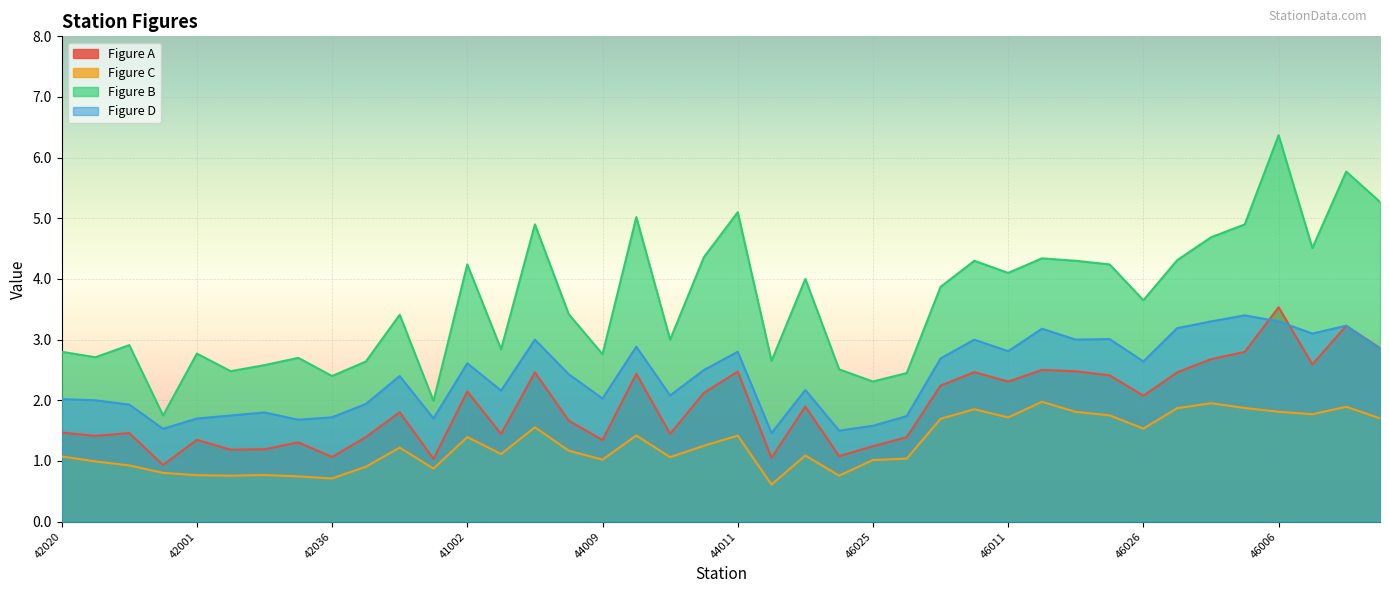

Rank the categories by Figure C value from lowest to highest.

44013, 42036, 42003, 42040, 44007, 42001, 42039, 42035, 41008, 41009, 42002, 42019, 46025, 44009, 46053, 44025, 42020, 44005, 41004, 44014, 41010, 44008, 41002, 44011, 44004, 46026, 41001, 46054, 46050, 46011, 46012, 46027, 46042, 46006, 46023, 46013, 46022, 46002, 46014, 46028